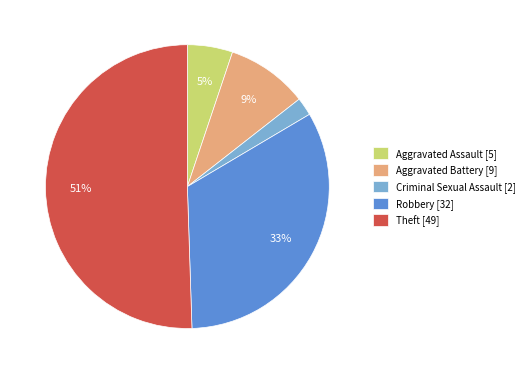

Which category has the biggest portion of the pie?

Theft